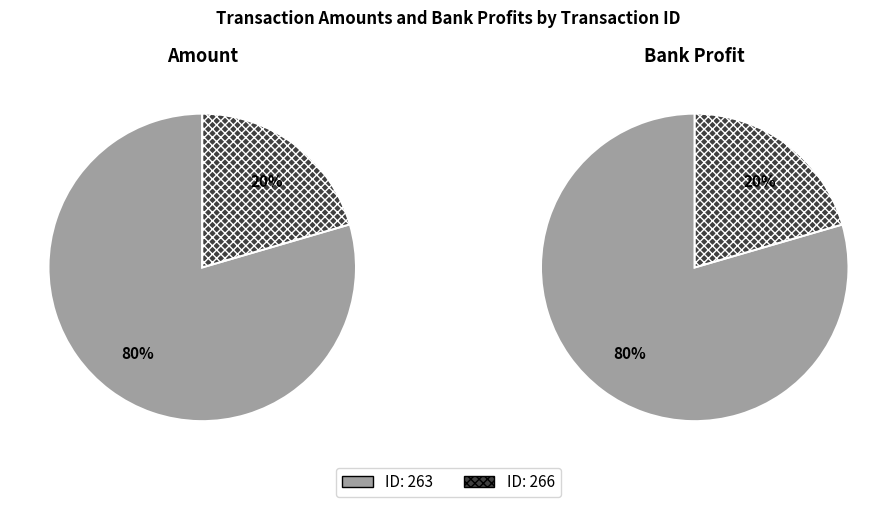

To the nearest percent, what percentage of the pie is 263?

80%